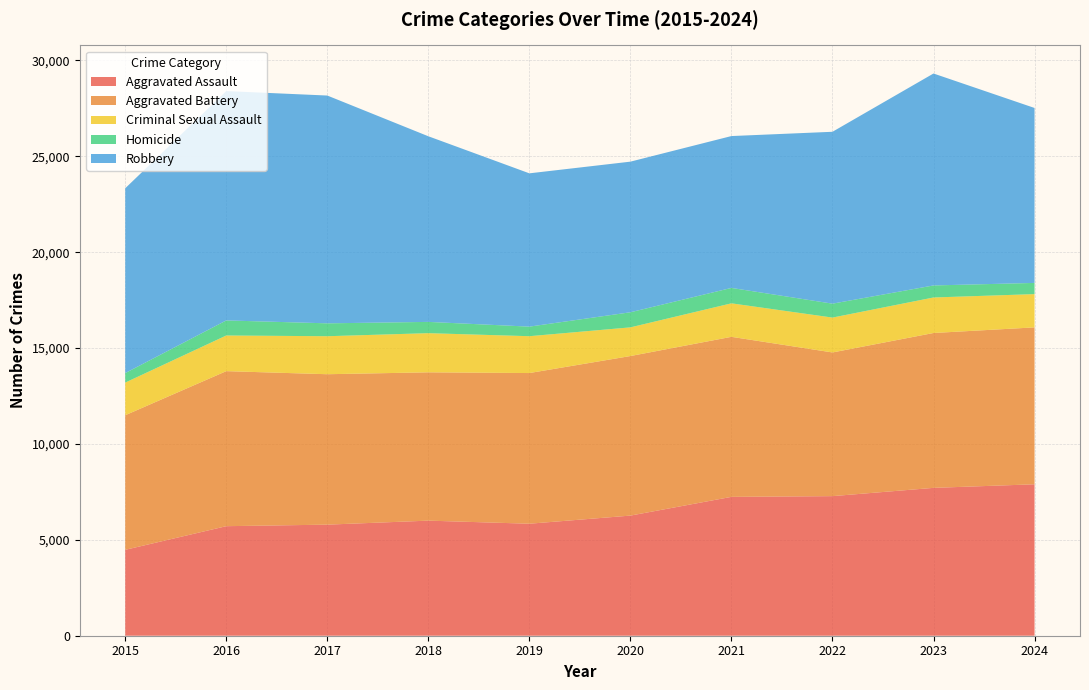

Reading left to right, transcribe all the data shown in this chart.

Aggravated Assault: 2015=4480	2016=5713	2017=5793	2018=6002	2019=5841	2020=6265	2021=7242	2022=7280	2023=7711	2024=7898
Aggravated Battery: 2015=7019	2016=8085	2017=7845	2018=7735	2019=7858	2020=8321	2021=8346	2022=7493	2023=8077	2024=8183
Criminal Sexual Assault: 2015=1703	2016=1860	2017=1982	2018=2042	2019=1922	2020=1496	2021=1747	2022=1819	2023=1852	2024=1735
Homicide: 2015=496	2016=786	2017=672	2018=588	2019=499	2020=787	2021=804	2022=726	2023=628	2024=584
Robbery: 2015=9638	2016=11960	2017=11880	2018=9681	2019=7995	2020=7855	2021=7920	2022=8964	2023=11053	2024=9124